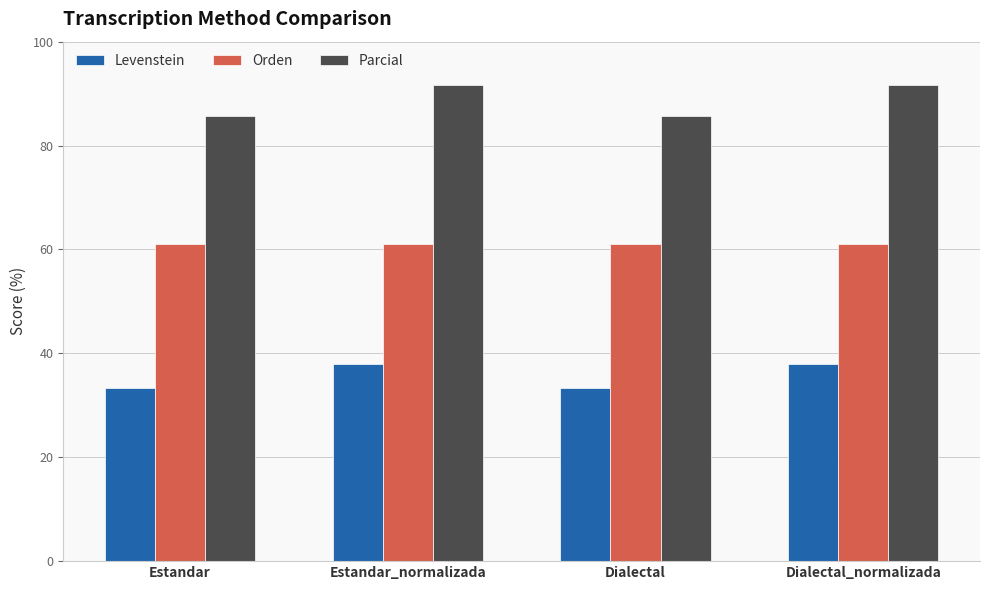

What is the smallest value displayed?

33.3